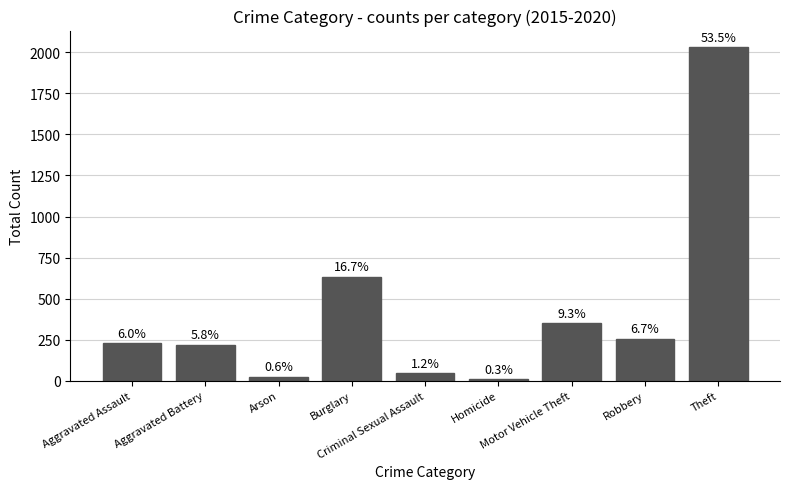

Reading left to right, list all the values displayed in this chart.

228	220	24	633	45	11	352	255	2031